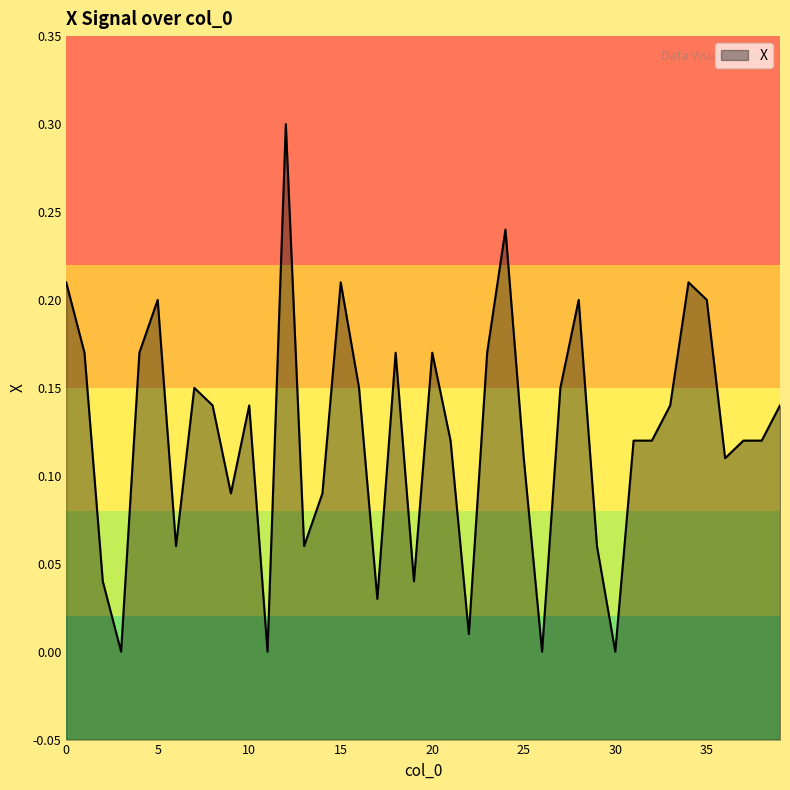

At which category does the chart reach its peak across all series?

12